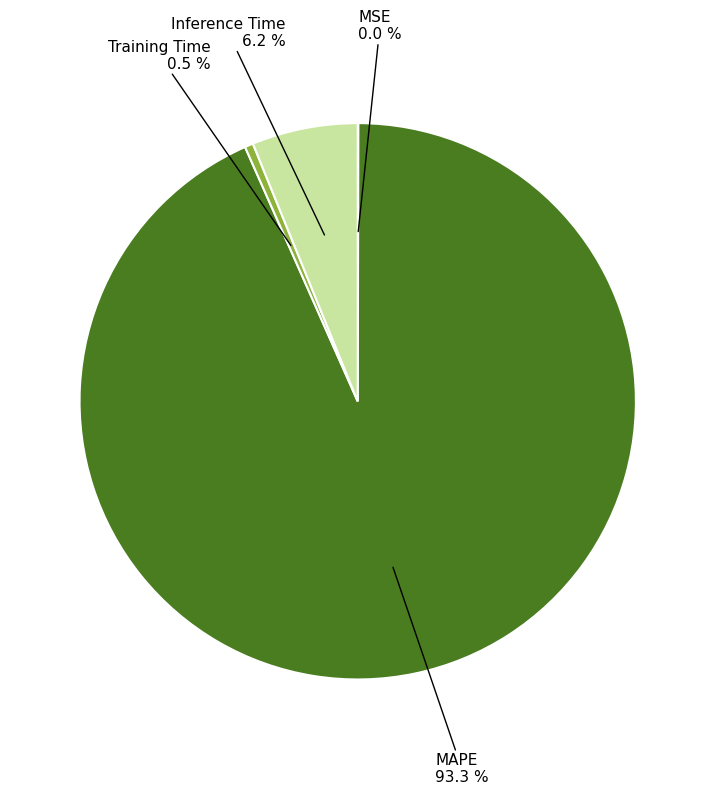

To the nearest percent, what is the difference between the MAPE and Training Time slice percentages?

93%